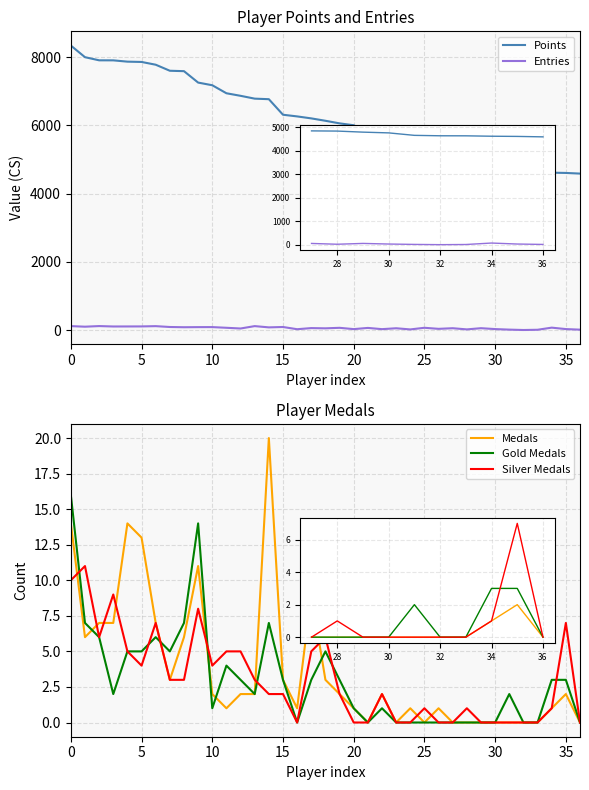

What value does the Entries series have at 10?

116